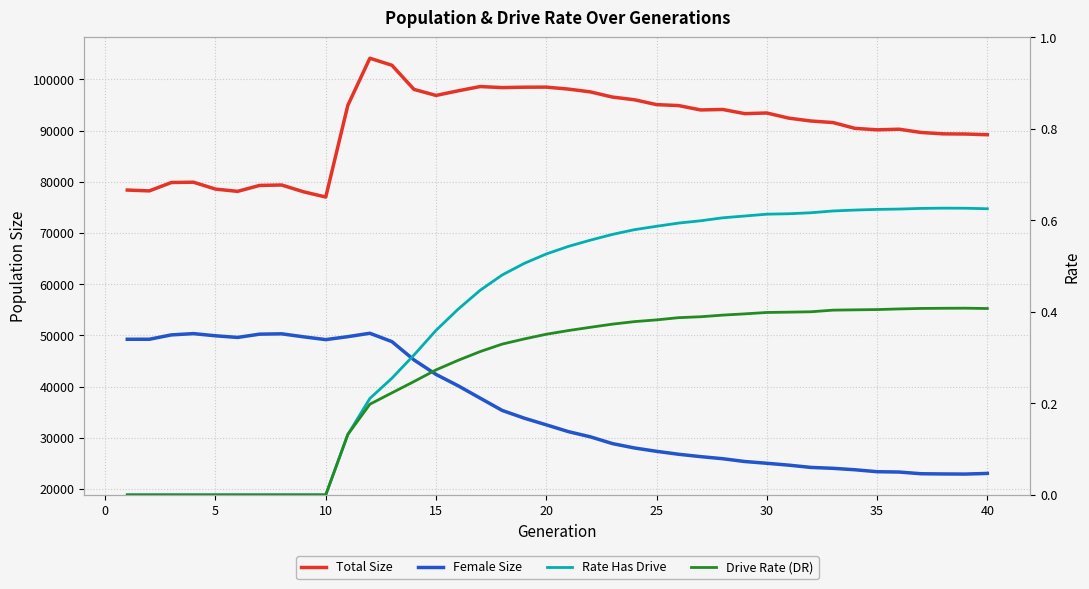

What is the difference between the second highest and second lowest values in the Total Size series?

24719.0